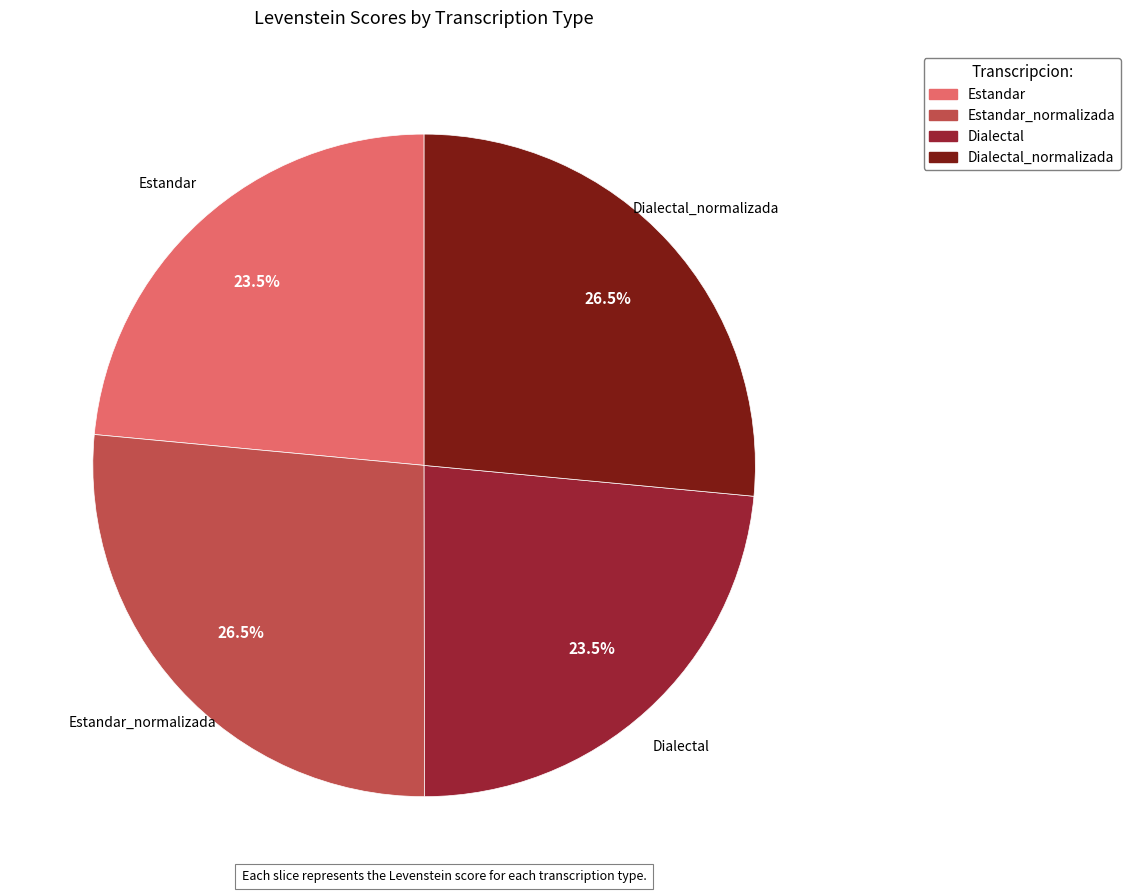

Does any single category account for the majority?

No